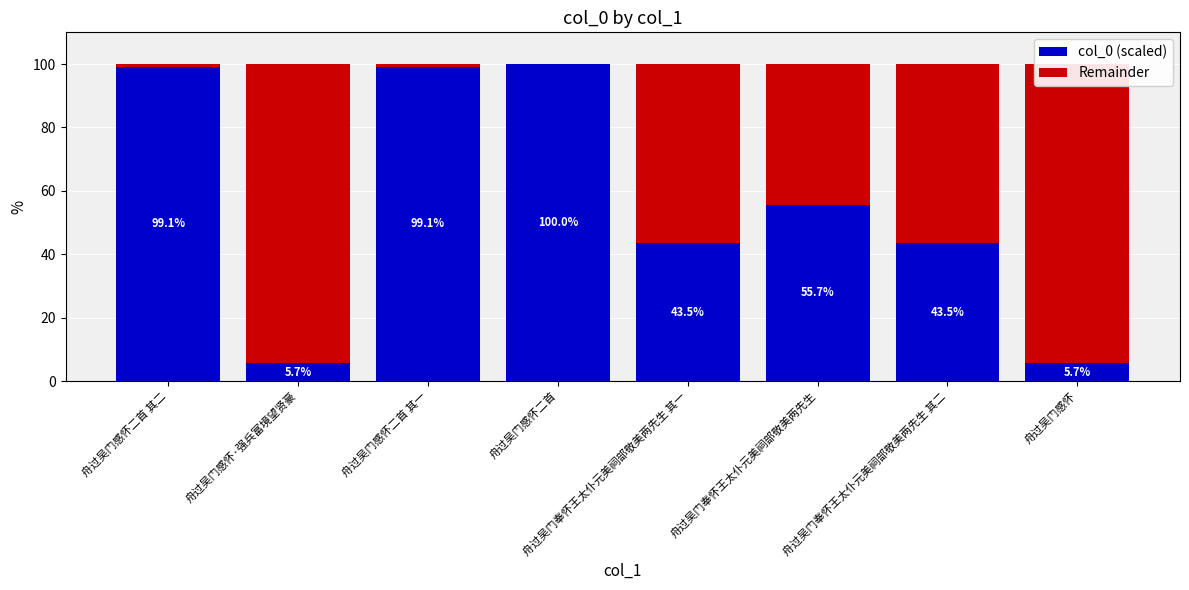

Is the value of Remainder at 舟过吴门奉怀王太仆元美祠部敬美两先生 其二 greater than the value of col_0 (scaled) at 舟过吴门感怀·强兵富境望贤豪?

Yes